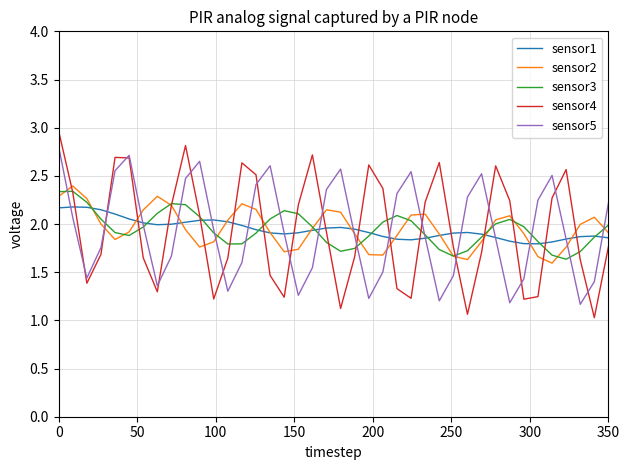

Does the chart have visible grid lines?

Yes